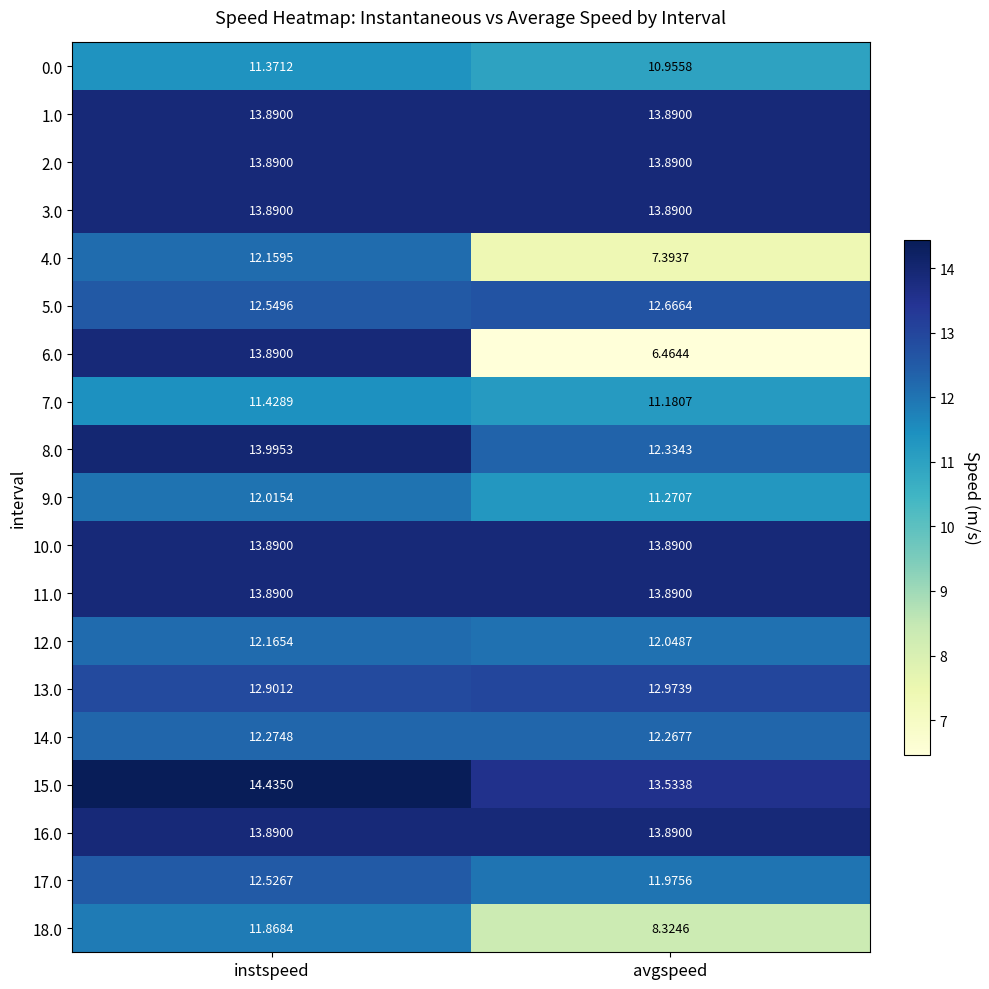

How many data points does each series have?

2